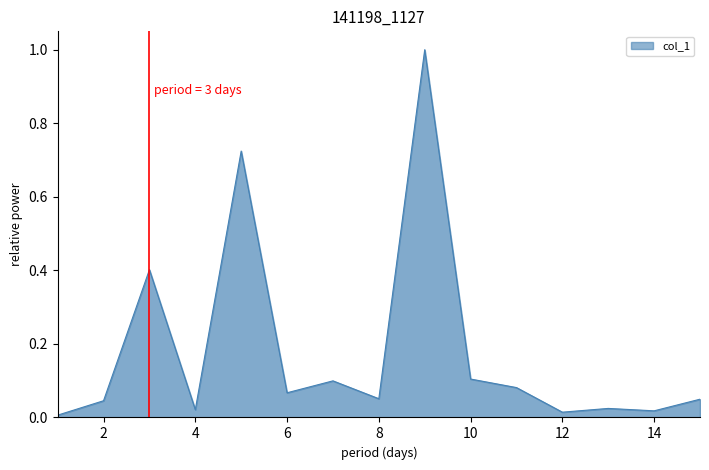

How many lines are shown in the chart?

1